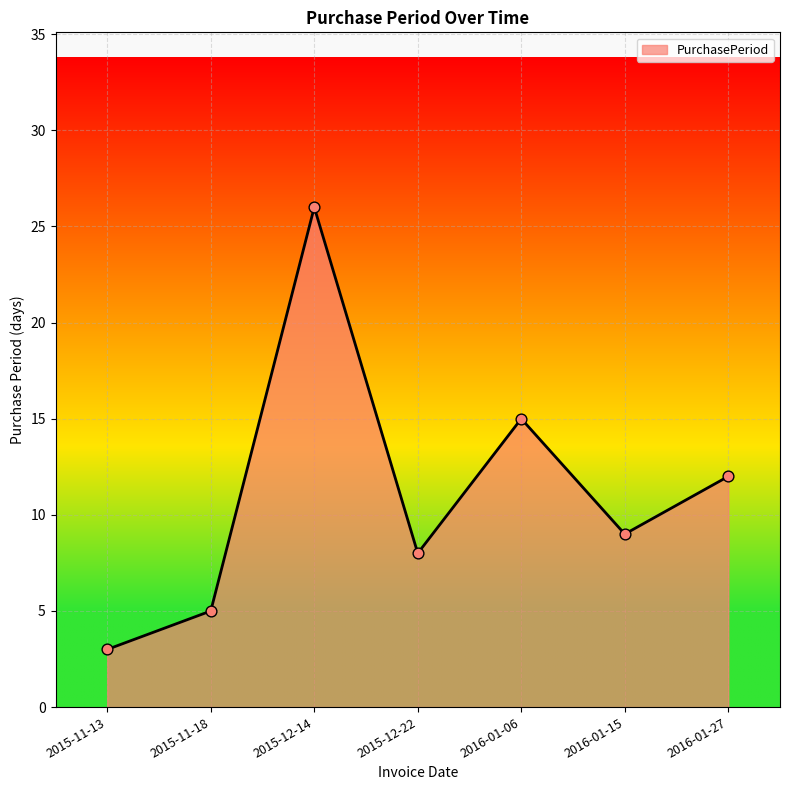

What is the change in value from 2015-11-13 to 2015-12-22?

+5